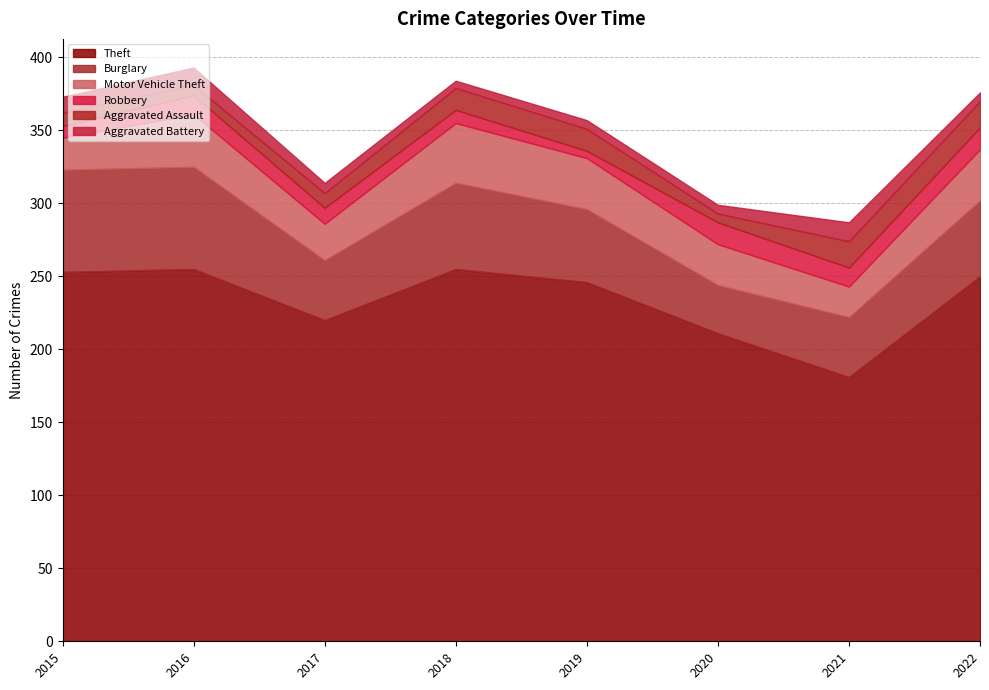

Read the Motor Vehicle Theft value at 2017, to the nearest 10.

20